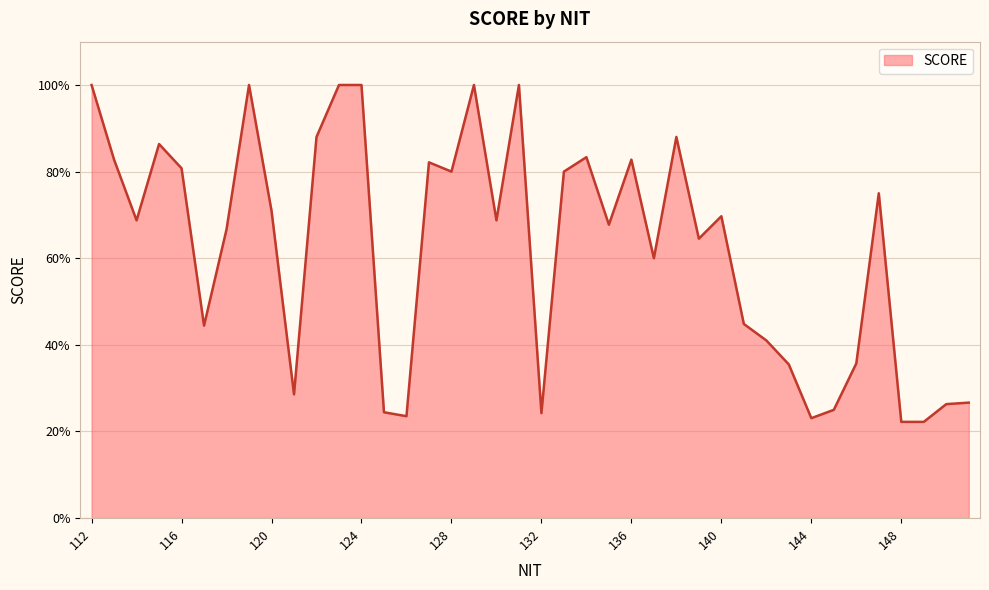

True or false: the data has more than 2 interior local peaks.

True